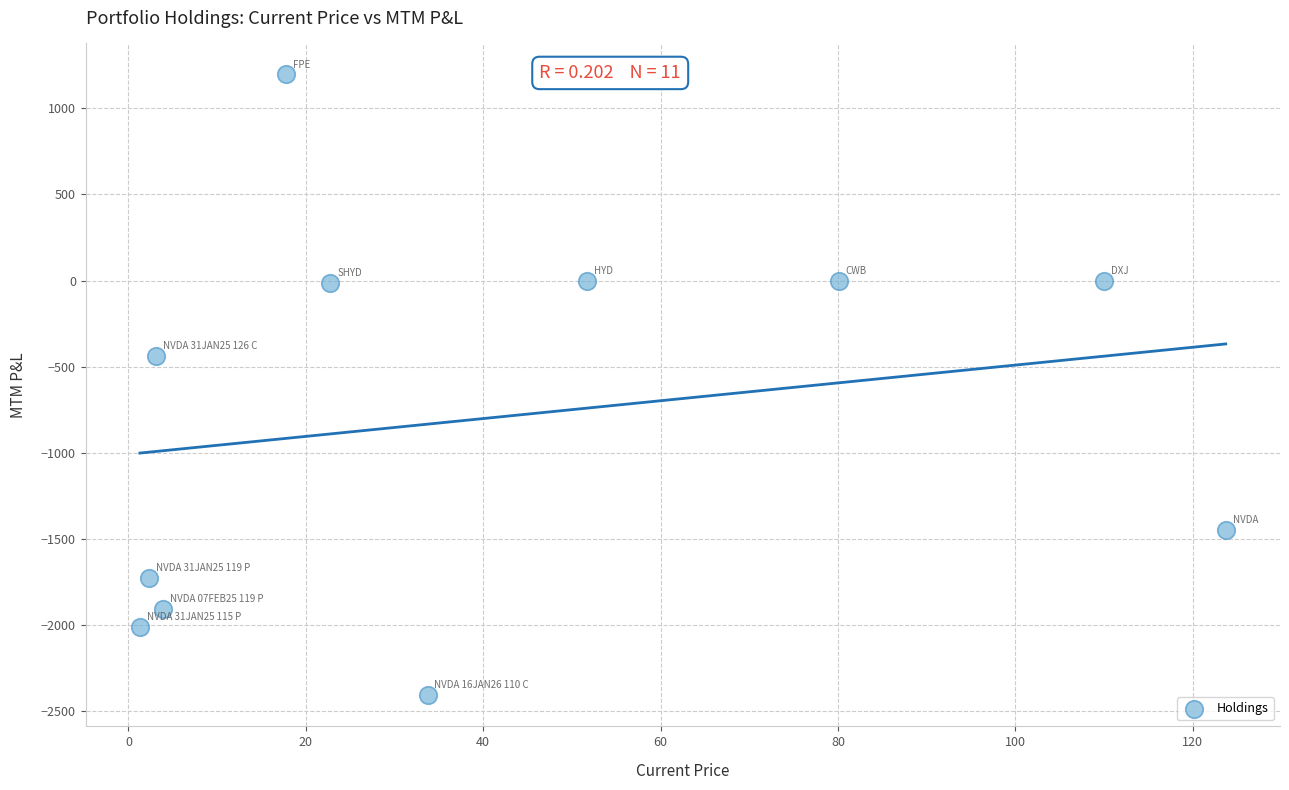

What is the range of X values (max minus min)?

122.4